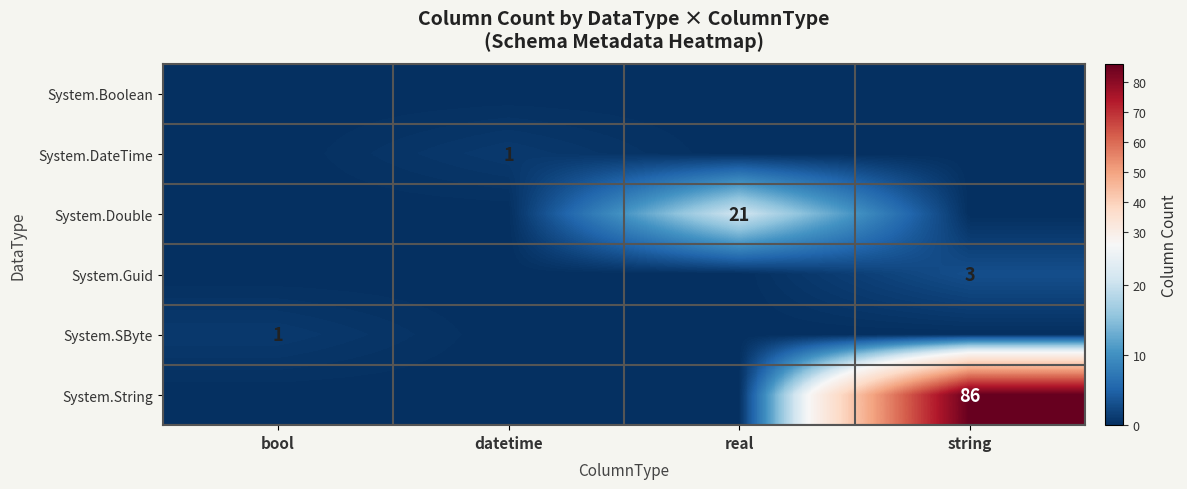

Is it true that System.String equals 86 at string?

True